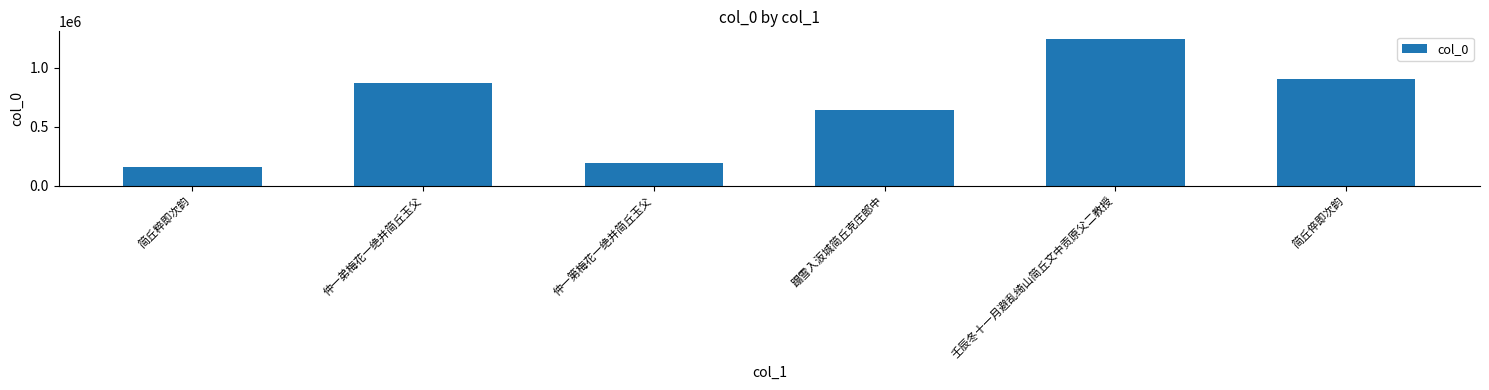

Reading left to right, transcribe all the data shown in this chart.

162119	873048	194233	641355	1249009	907870